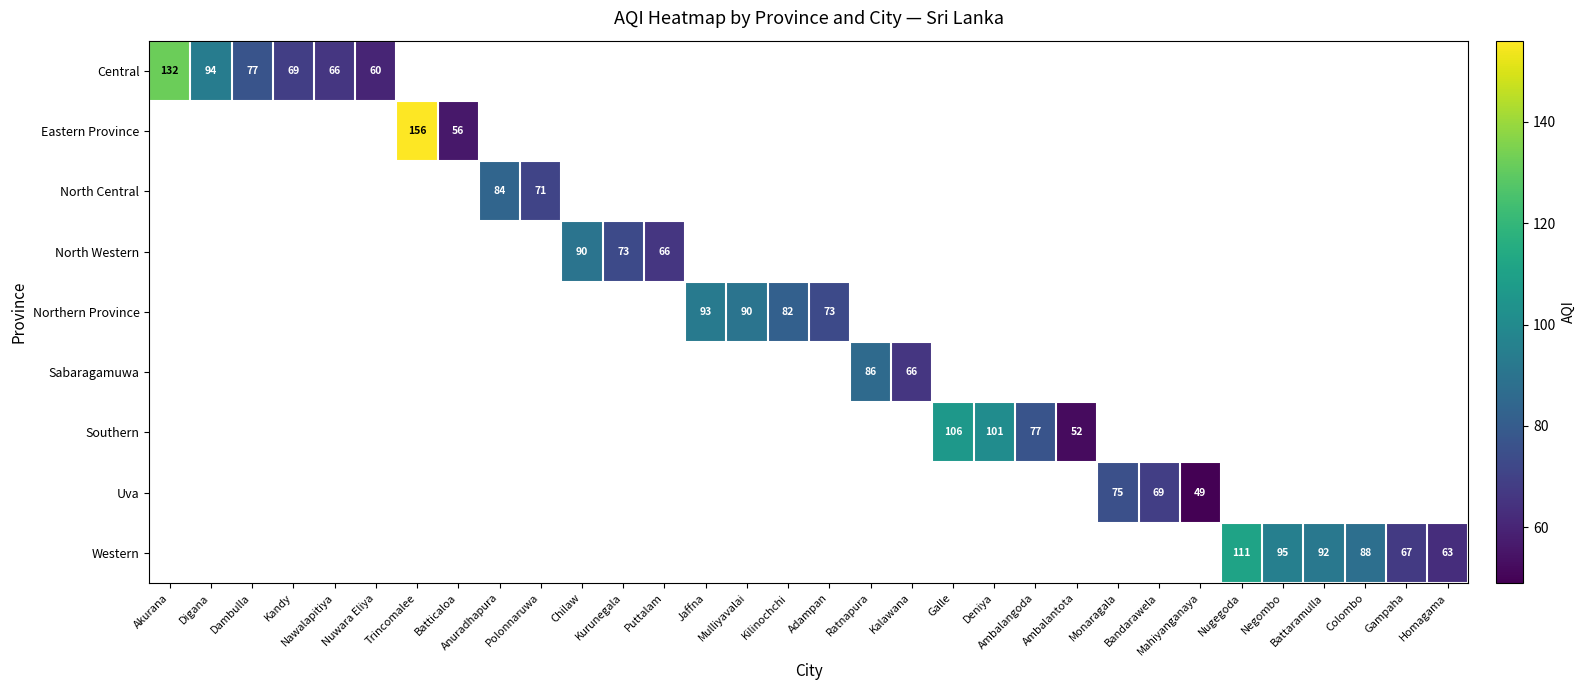

True or false: North Western has a value of 21 at Chilaw.

False